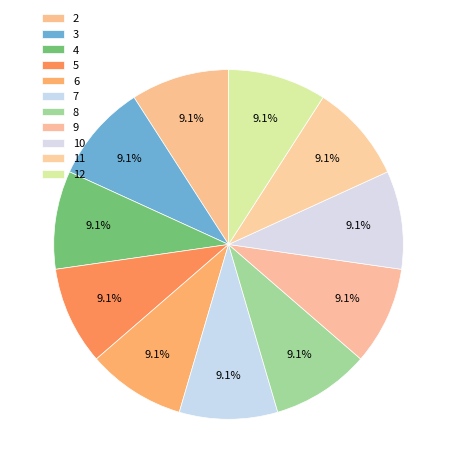

How many segments does this pie chart have?

11